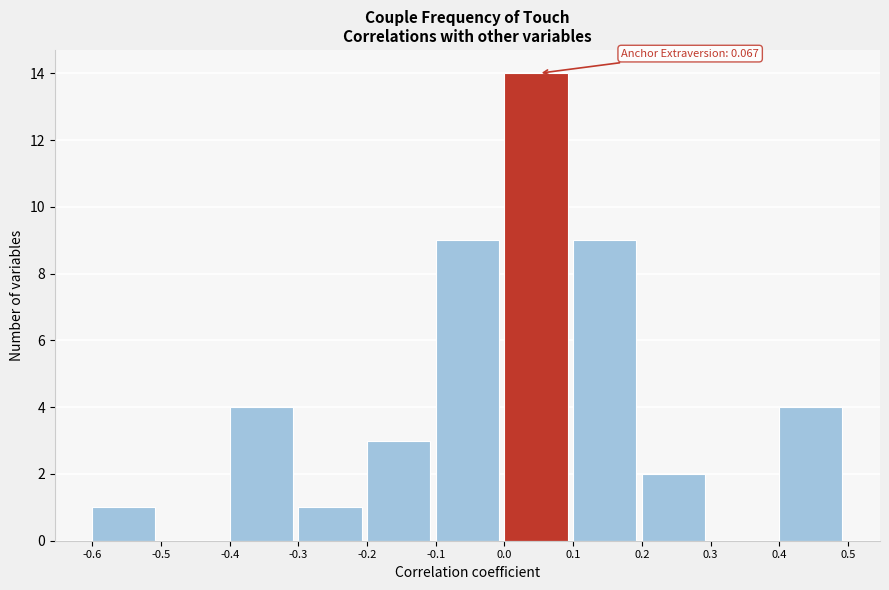

Which range on the x-axis has the tallest bar?

0.0 to 0.1